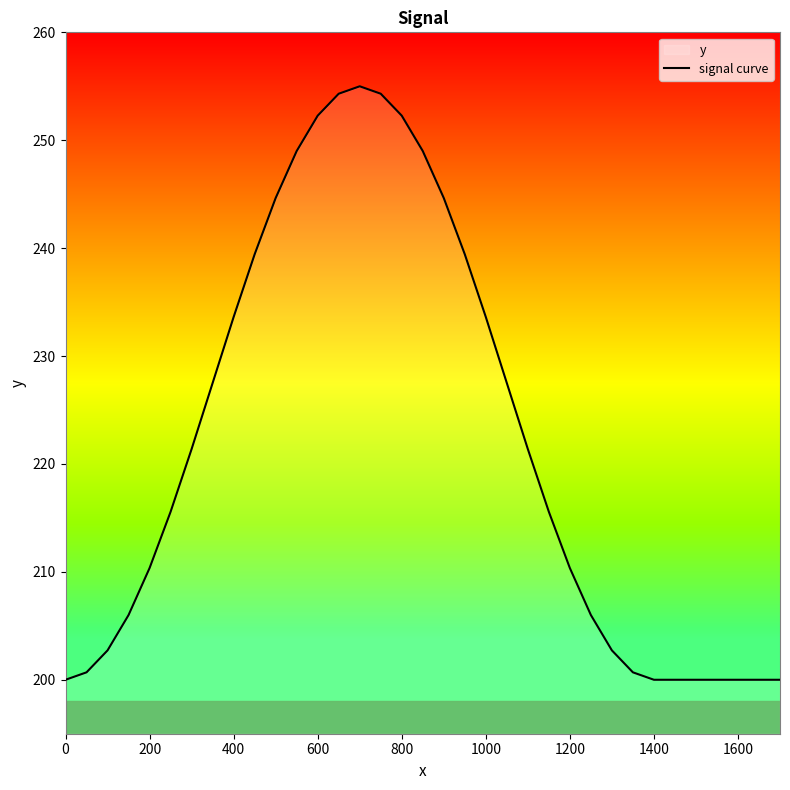

What is the value of the 16th point from the left?

254.3